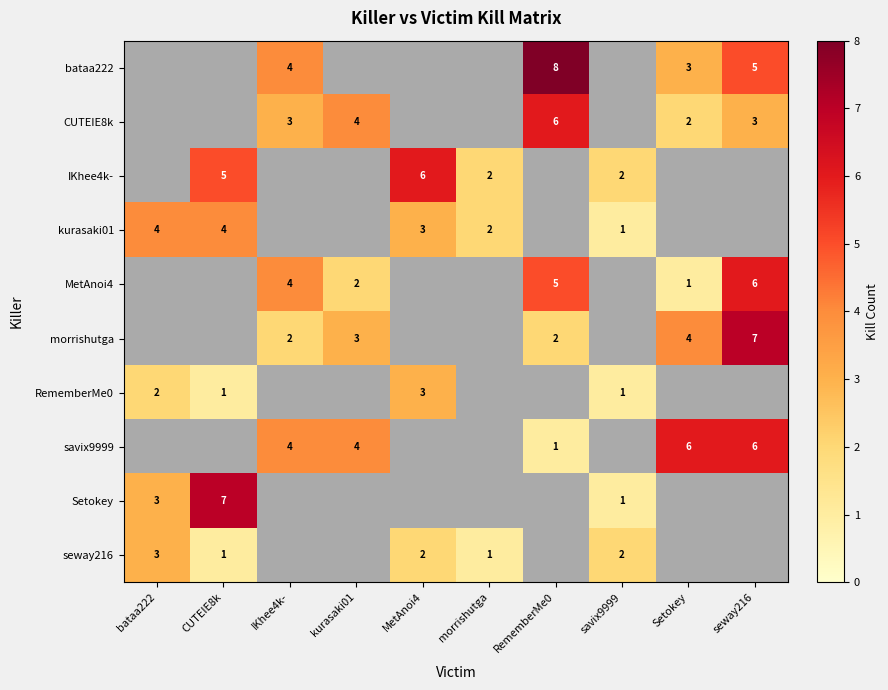

What value does the bataa222 series have at IKhee4k-?

4